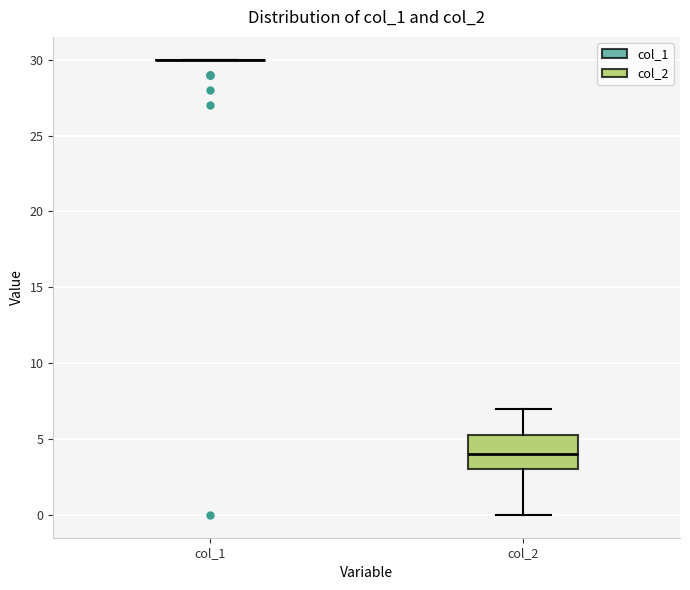

Reading left to right, read every box against the y-axis: the position of its median line, the range the box covers, and the ends of its whiskers. The values are not printed on the chart, so give them approximately, as read against the axis.

col_1: box collapsed to a line at 30.0, whiskers 30.0 to 30.0
col_2: median 4.0, box 3.0 to 5.5, whiskers 0.0 to 7.0